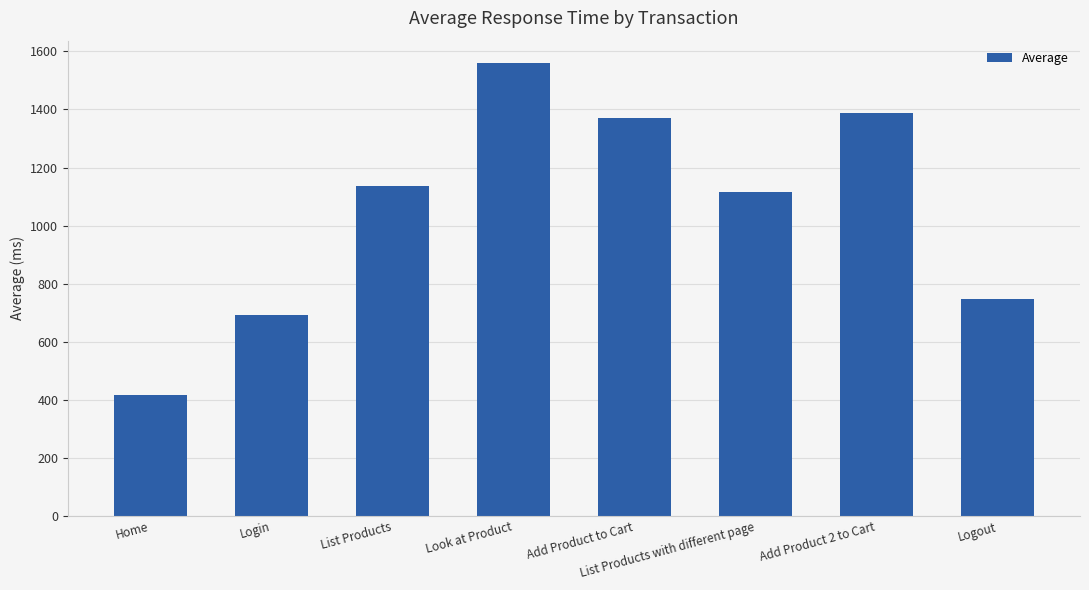

What is the ratio of the value at Add Product to Cart to the value at List Products with different page?

1.2